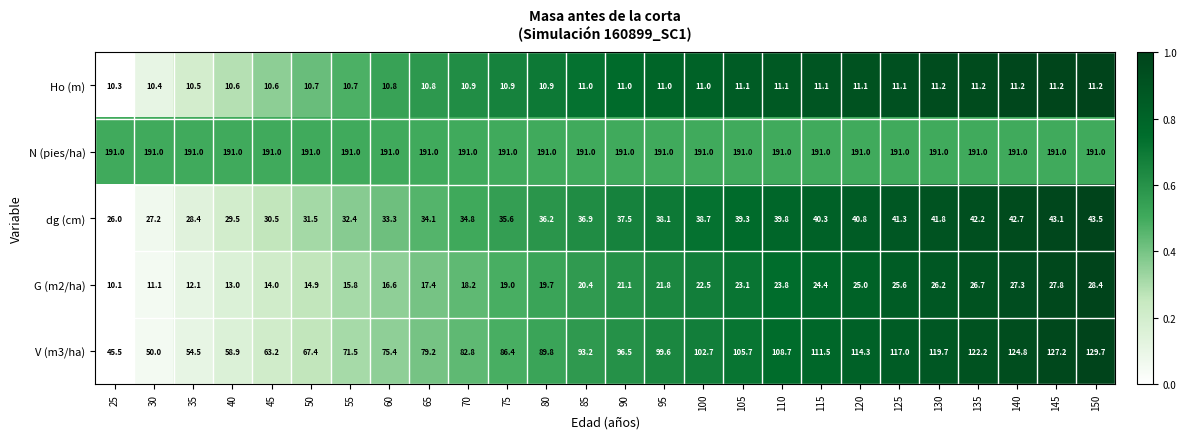

Rank the series at 65 from lowest to highest value.

Ho (m), G (m2/ha), dg (cm), V (m3/ha), N (pies/ha)